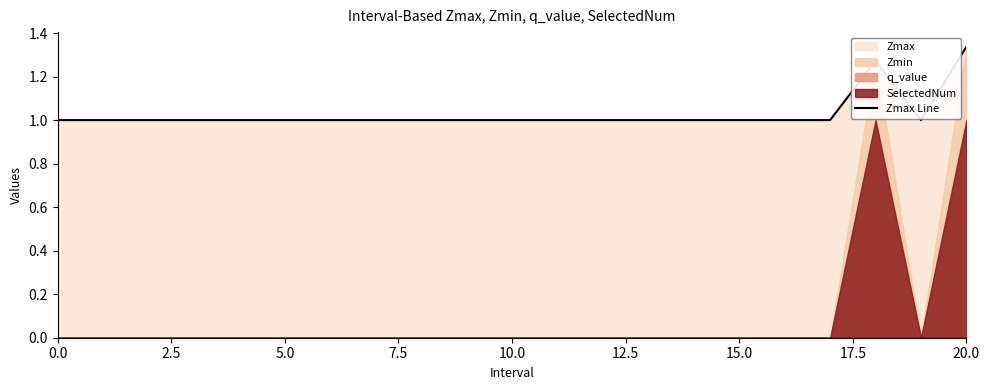

Which category has the highest value in the Zmax Line series?

20.0